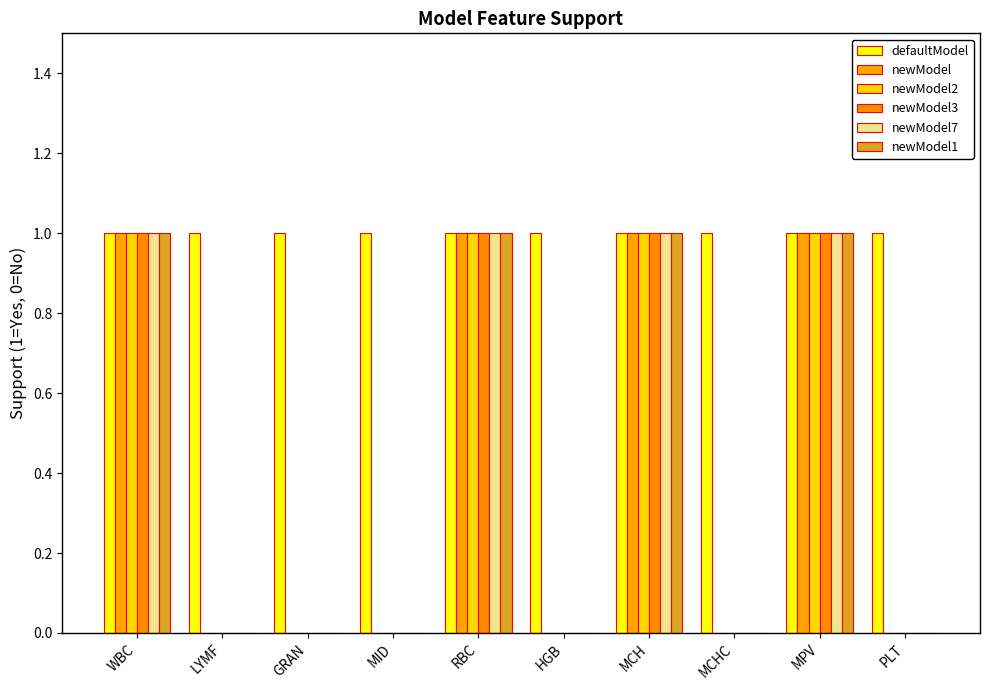

What is the sum of the defaultModel values at MPV and MCHC?

2